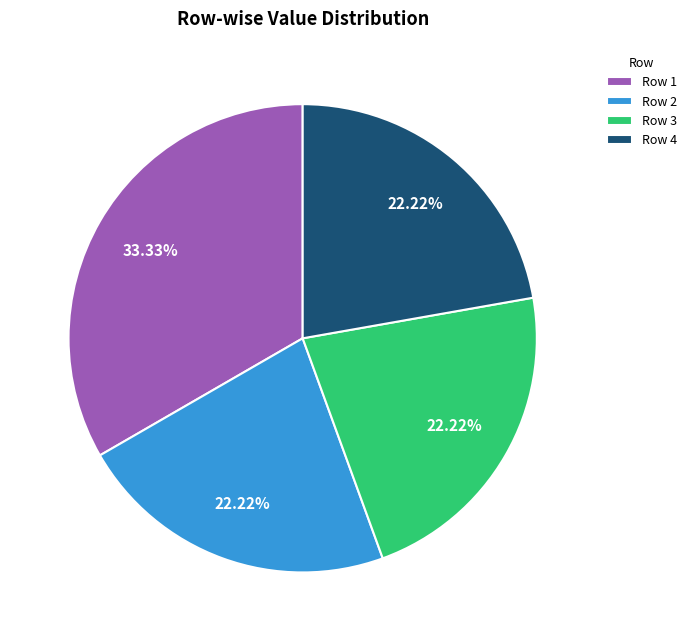

Is the sum of Row 2 and Row 3 greater than half?

No